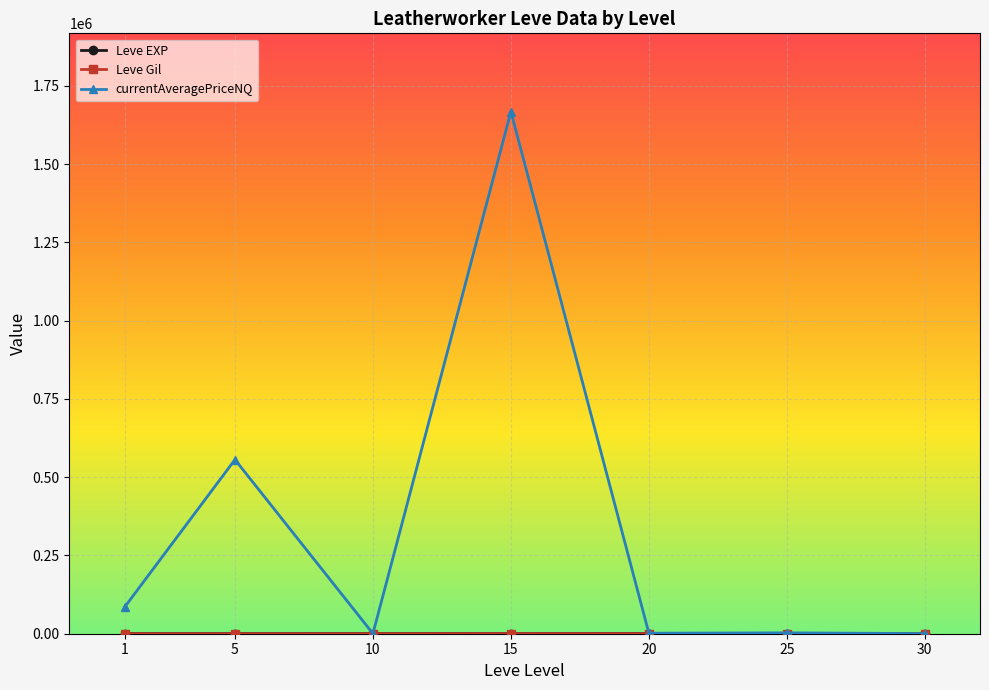

Where is the first local maximum for currentAveragePriceNQ?

5